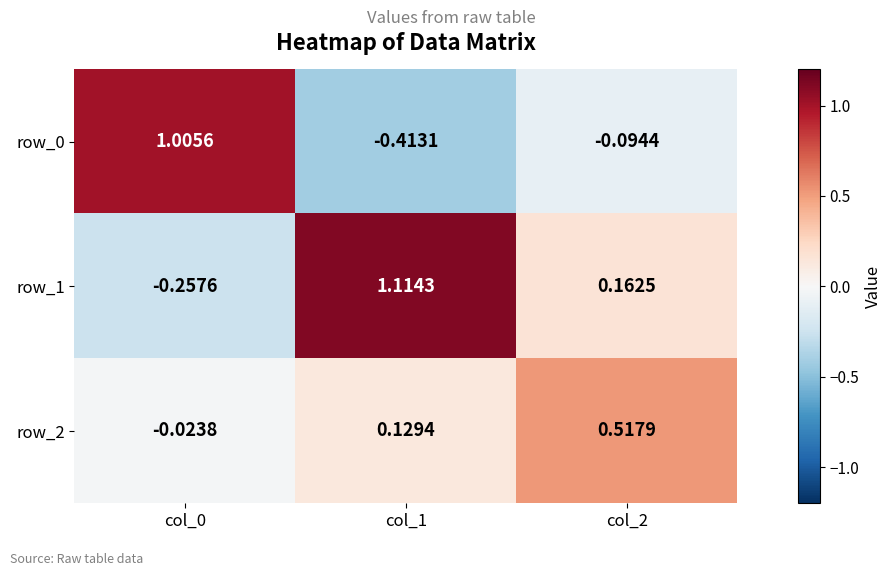

Is the value of row_2 at col_2 greater than the value of row_1 at col_2?

Yes